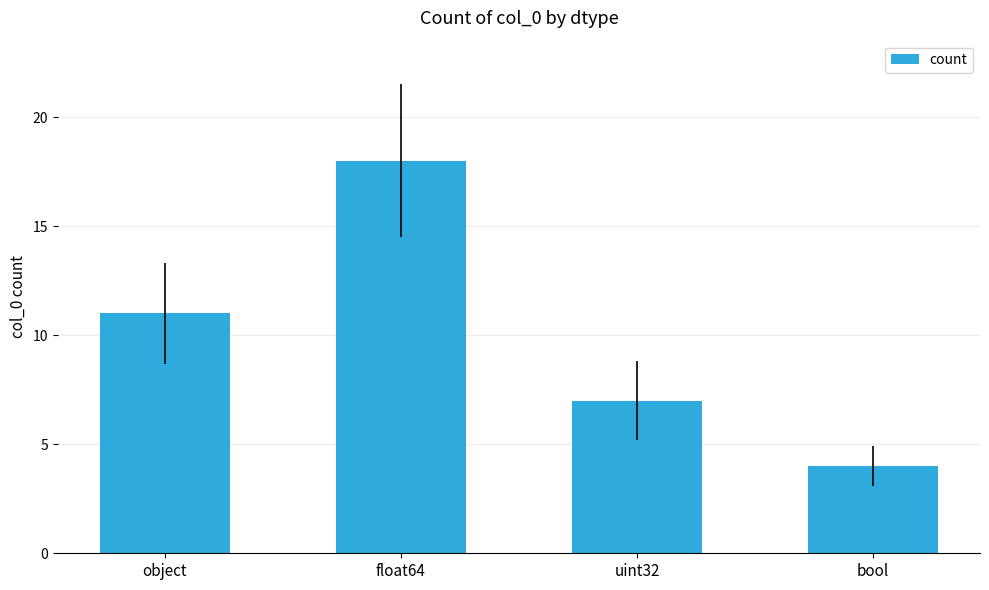

What is the change in value from float64 to uint32?

-11